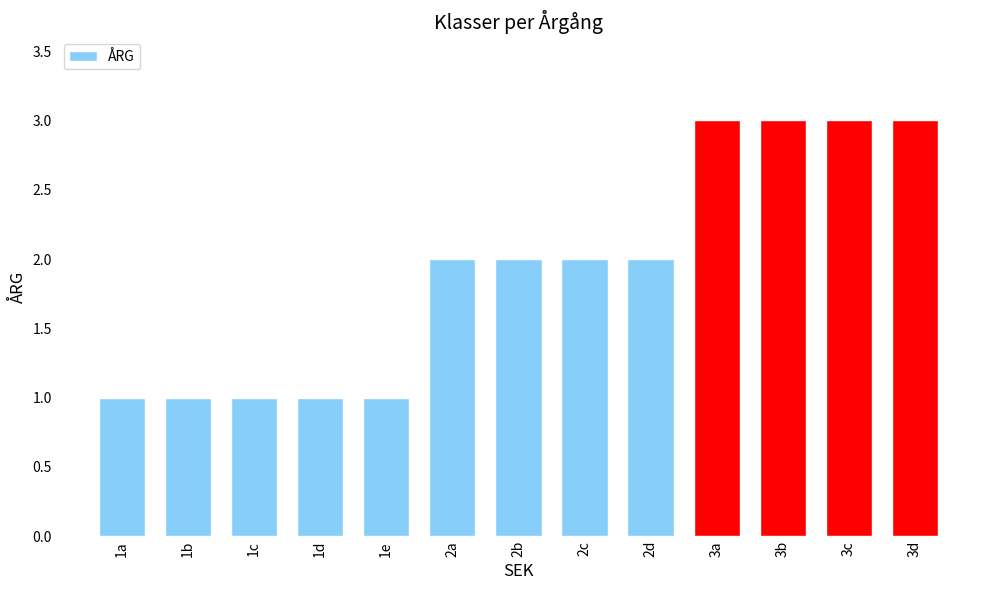

What is the sum of the values at 1d and 3b?

4